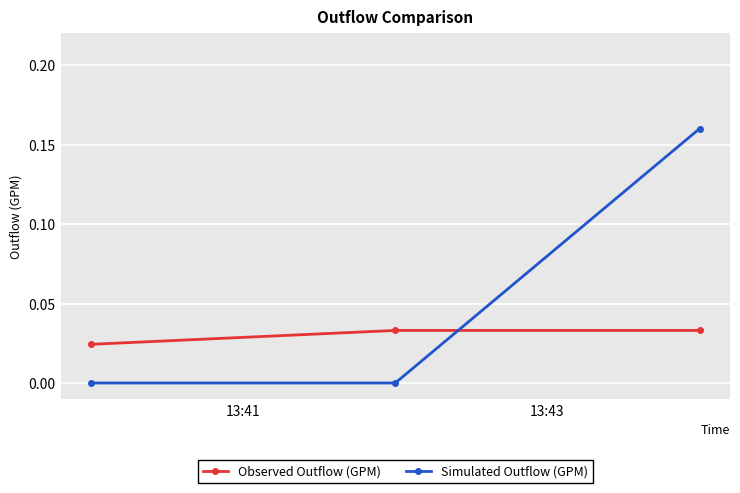

Rank the series by their maximum value, from lowest to highest.

Observed Outflow (GPM), Simulated Outflow (GPM)